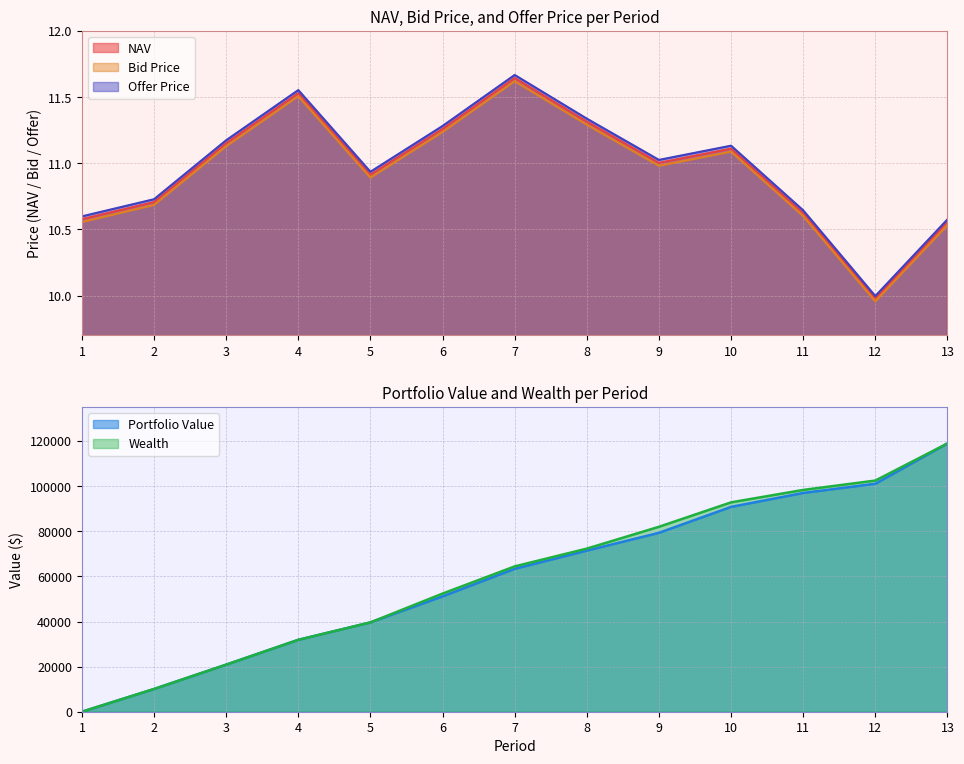

Which label corresponds to the largest value in the chart?

7